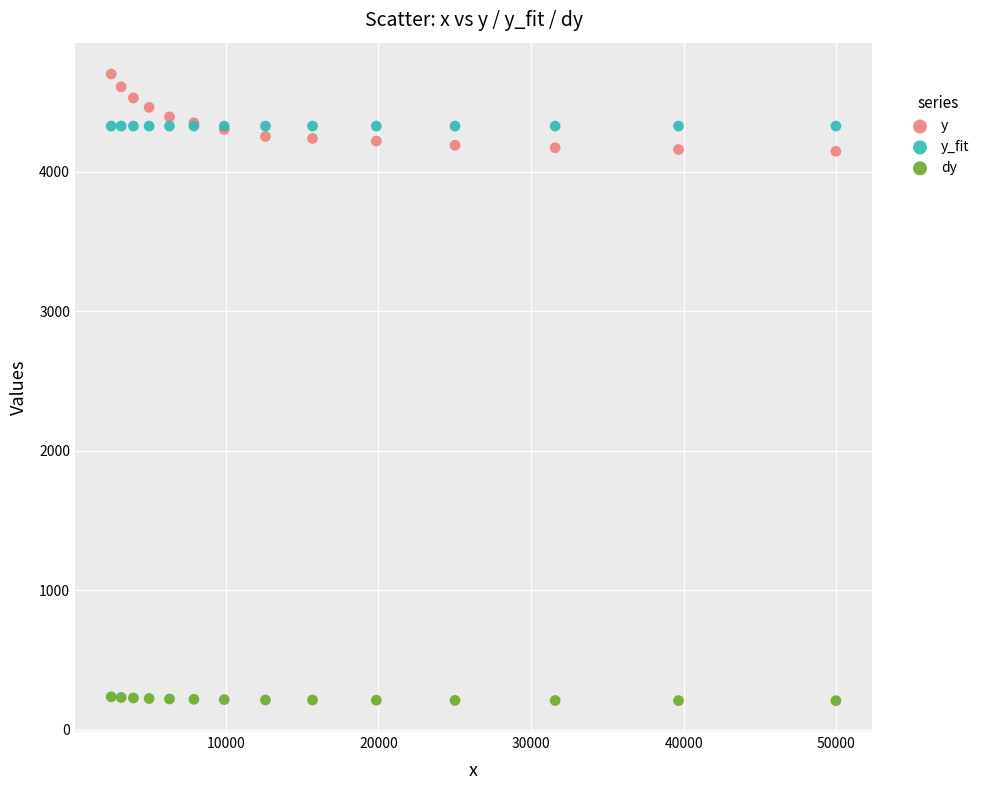

What is the X range (max minus min) for the scatter plot?

47492.0